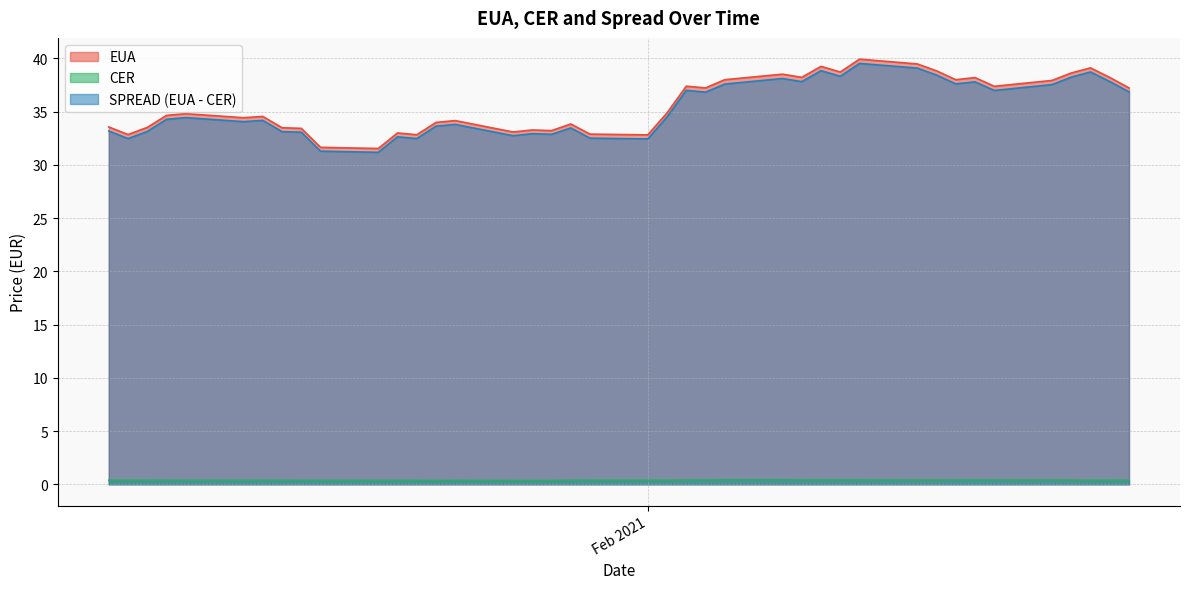

Which series has the largest range (max minus min)?

EUA